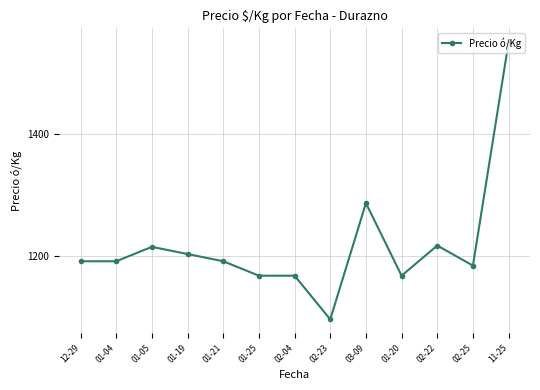

Which category has the highest value across all series?

11-25